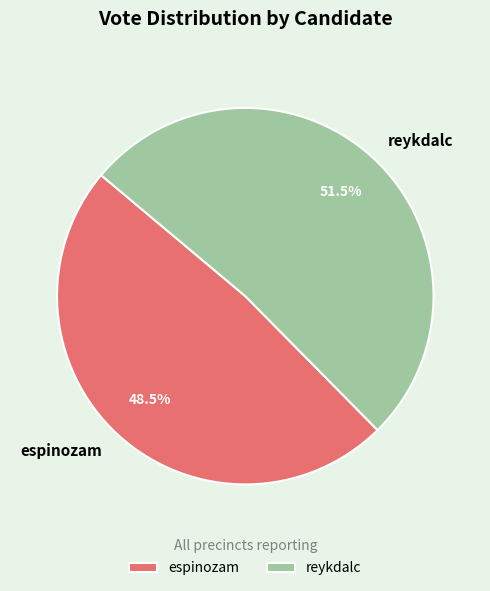

What is the ratio of the value at reykdalc to the value at espinozam?

1.1